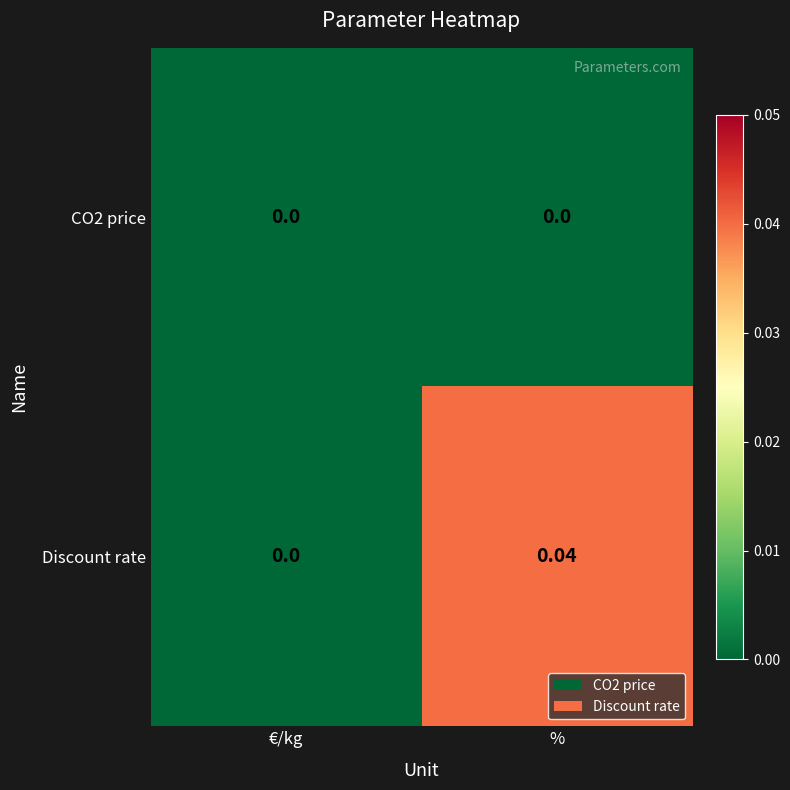

Rank the categories by Discount rate value from lowest to highest.

€/kg, %